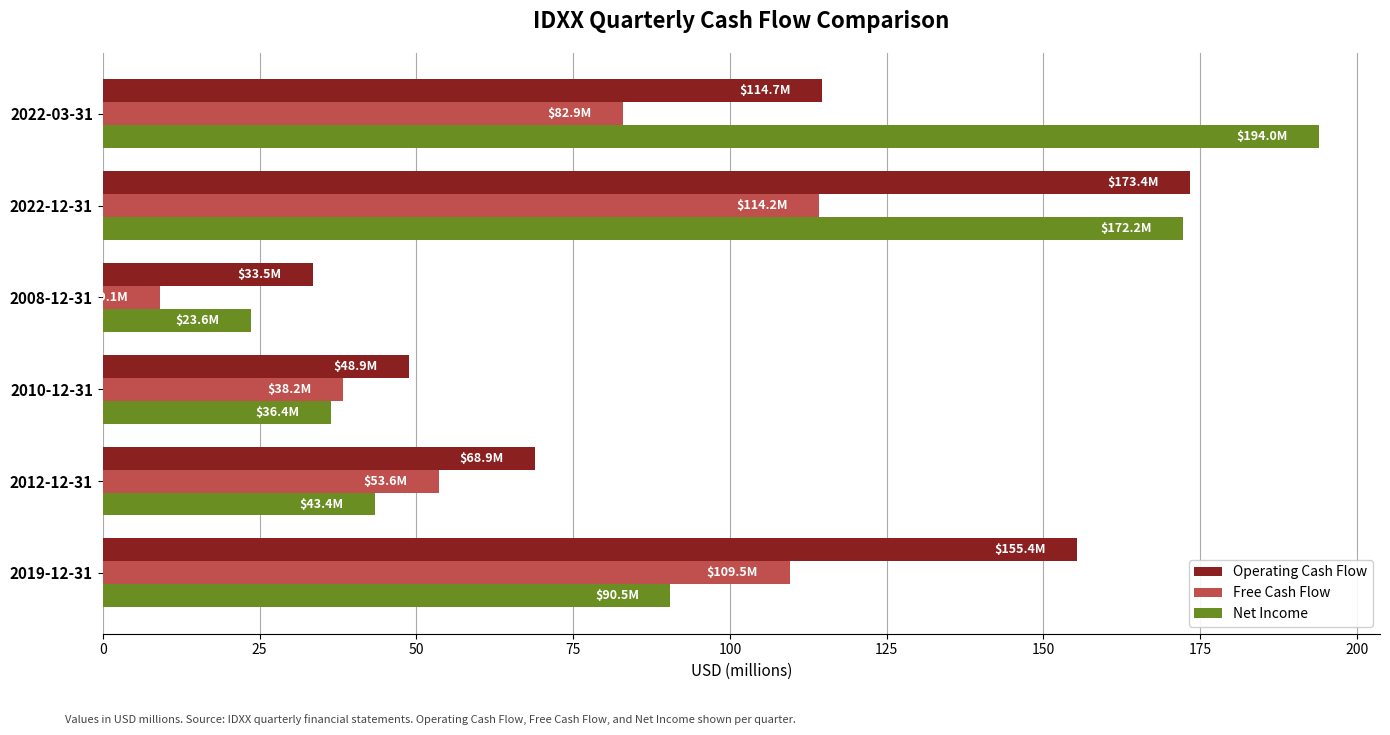

What is the maximum value for Operating Cash Flow?

173.4